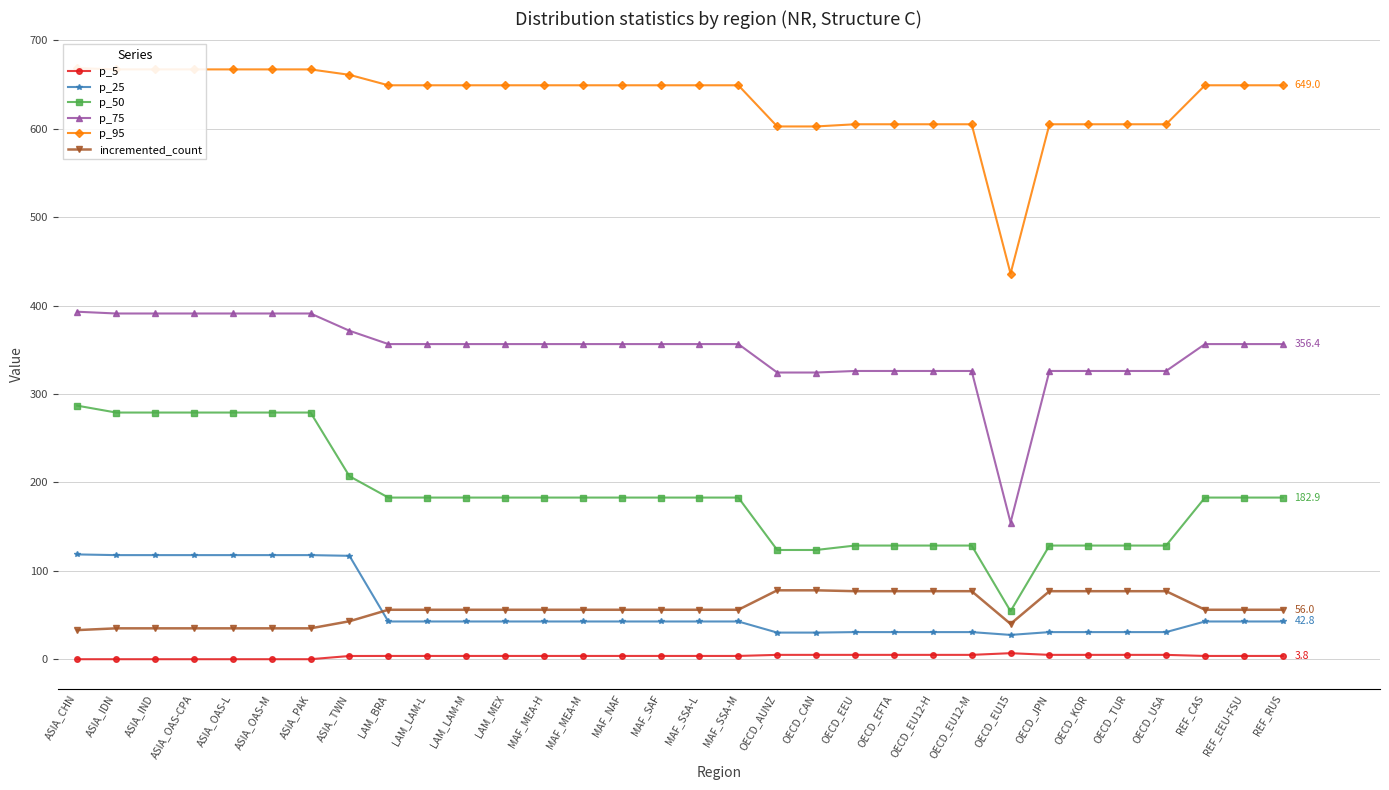

How many lines are shown in the chart?

6